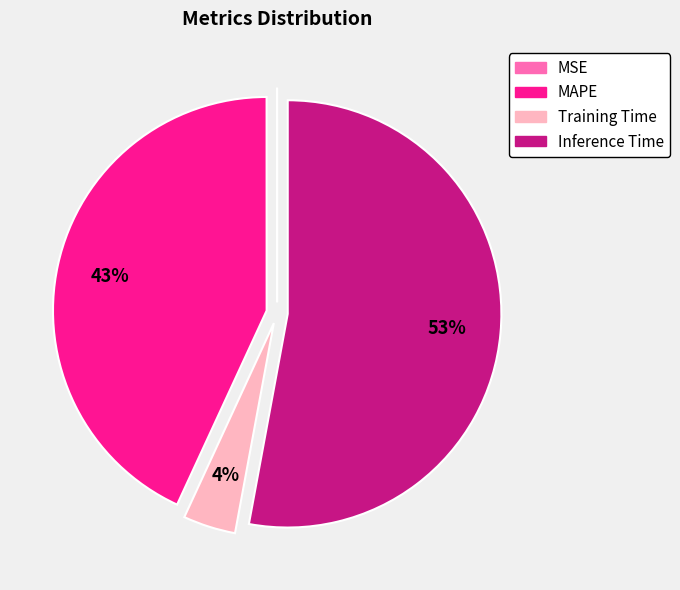

Which slice is the largest?

Inference Time